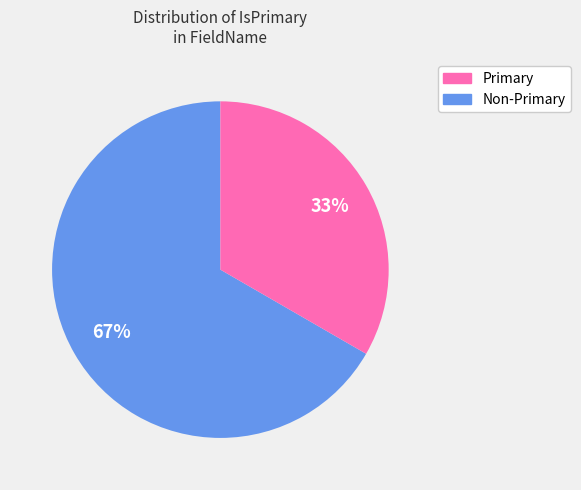

To the nearest percent, what is the average slice percentage?

50%